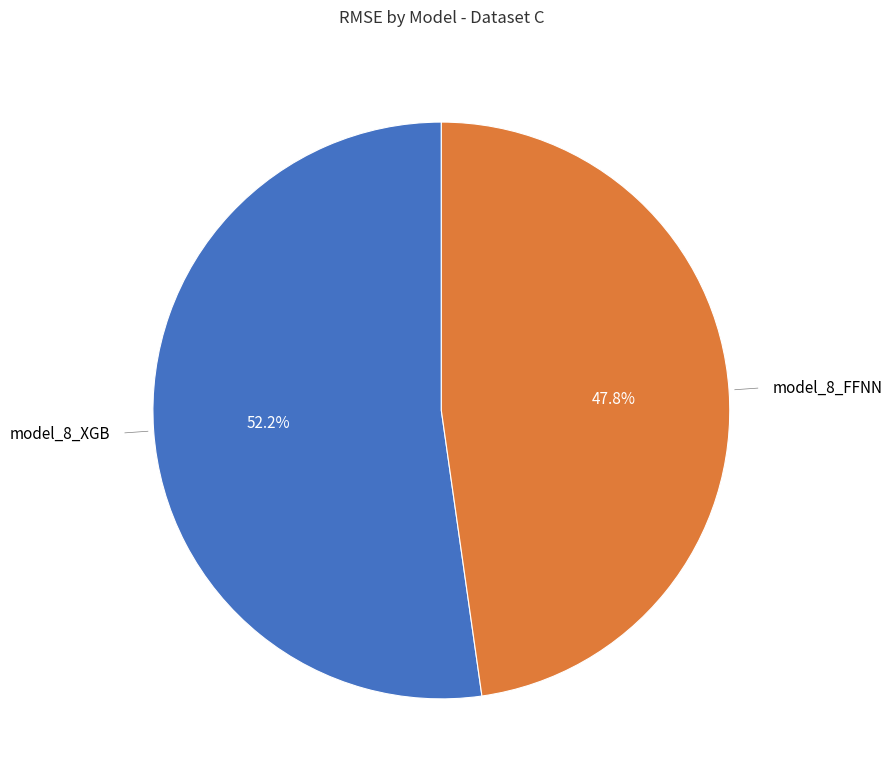

Is there a majority slice in this chart?

Yes